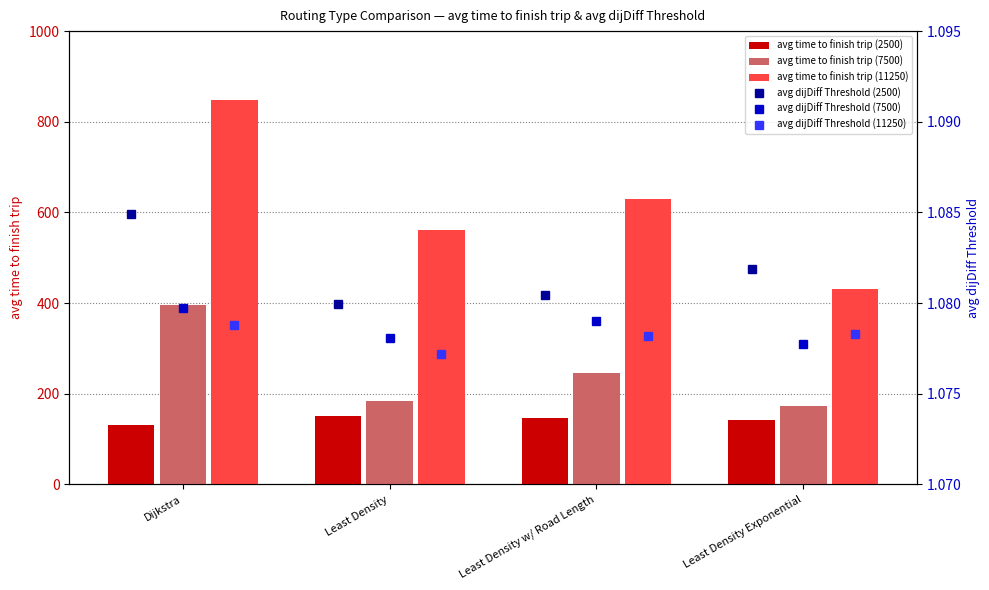

How many data points does each series have?

4